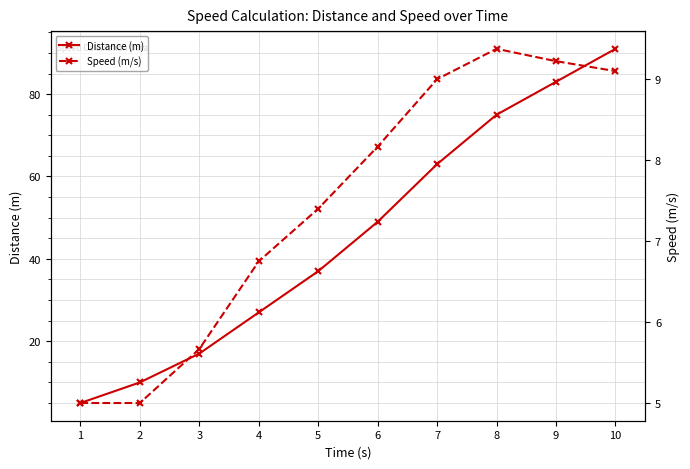

Reading left to right, what are all the values shown in this chart?

Distance (m): 1=5.0	2=10.0	3=17.0	4=27.0	5=37.0	6=49.0	7=63.0	8=75.0	9=83.0	10=91.0
Speed (m/s): 1=5.0	2=5.0	3=5.7	4=6.8	5=7.4	6=8.2	7=9.0	8=9.4	9=9.2	10=9.1